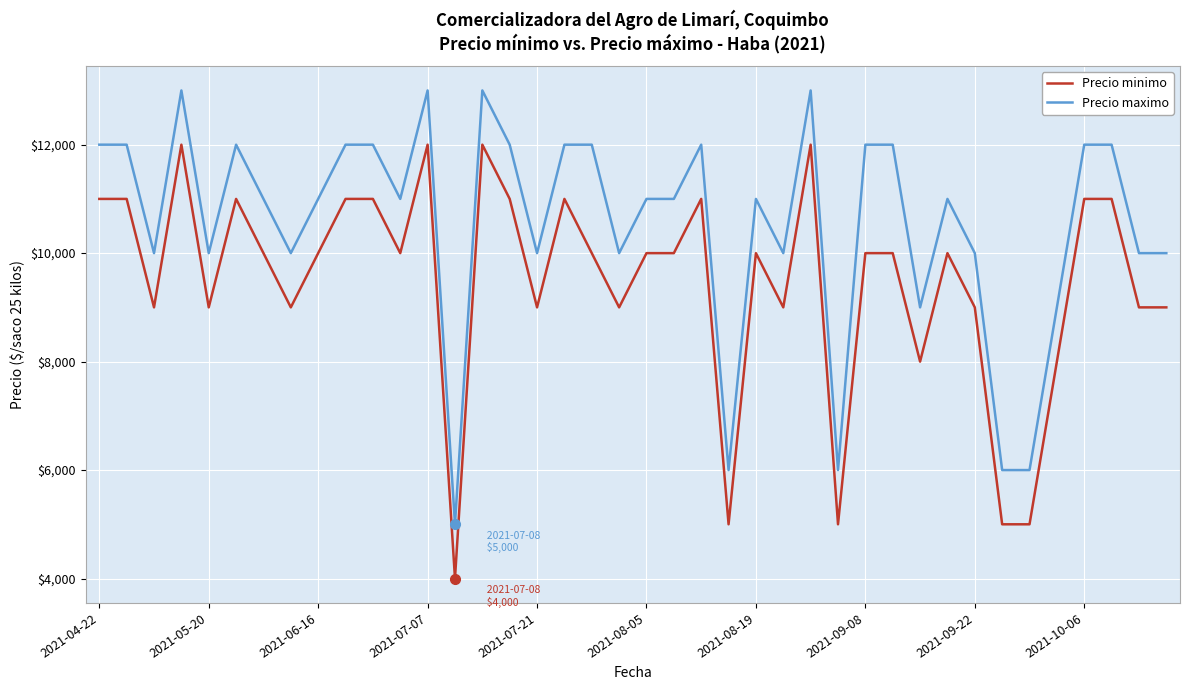

Rank the series by their average value, from highest to lowest.

Precio maximo, Precio minimo